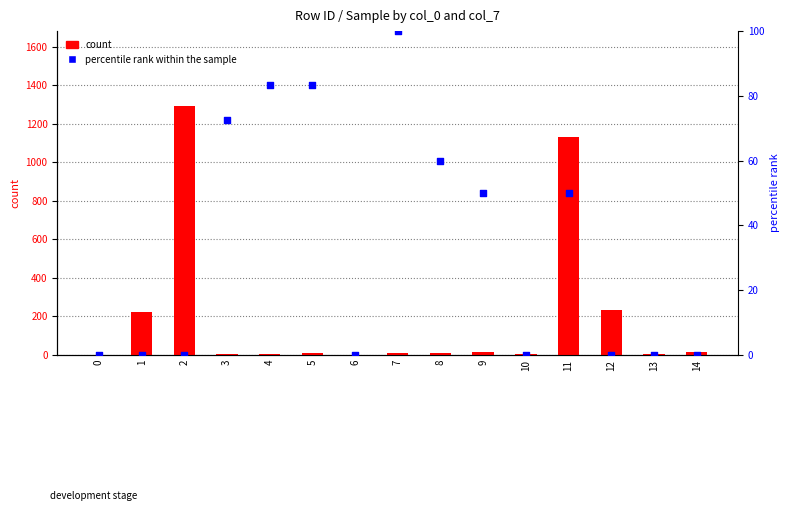

At which category is the sum across all series the highest?

2